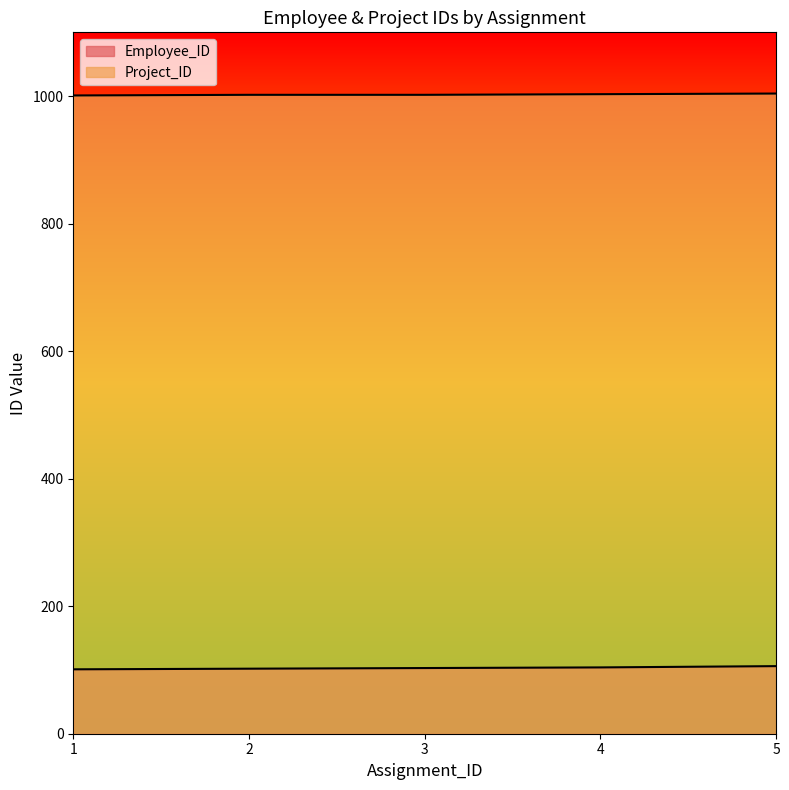

The Employee_ID series shows 104 at 4. True or false?

True